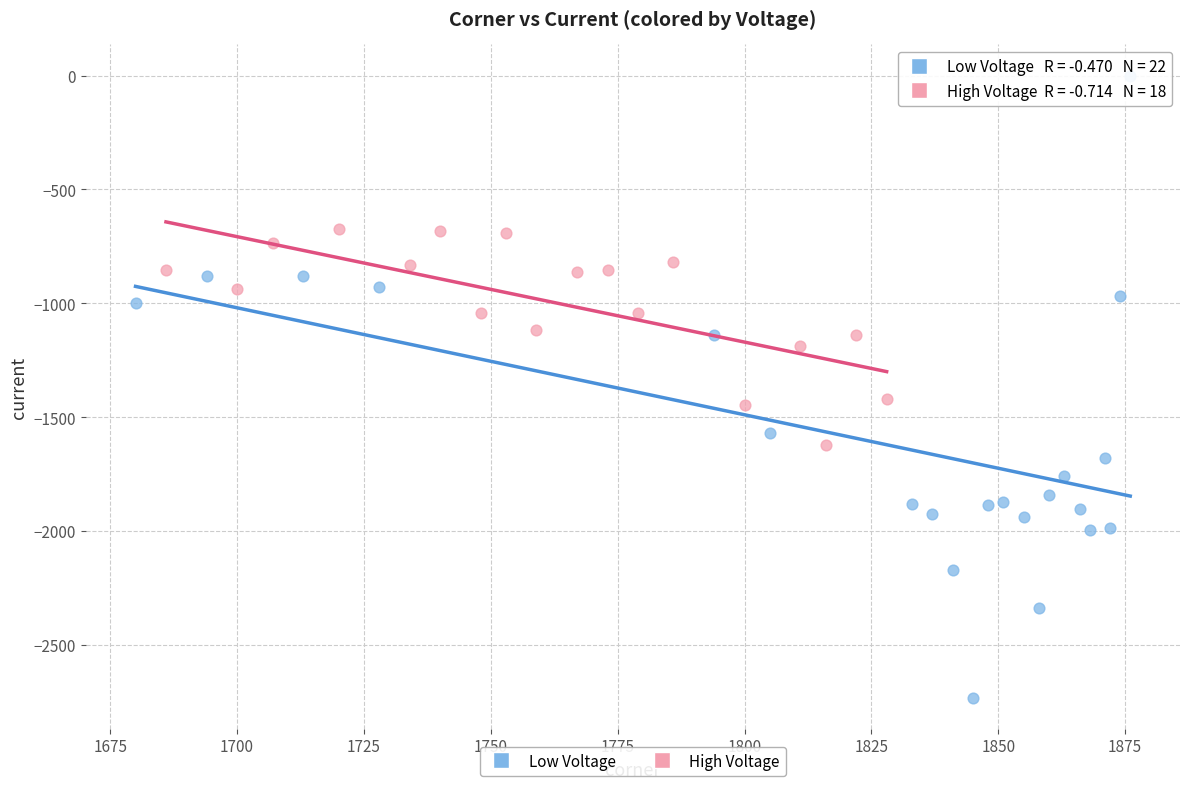

Which series reaches the minimum Y coordinate?

Low Voltage